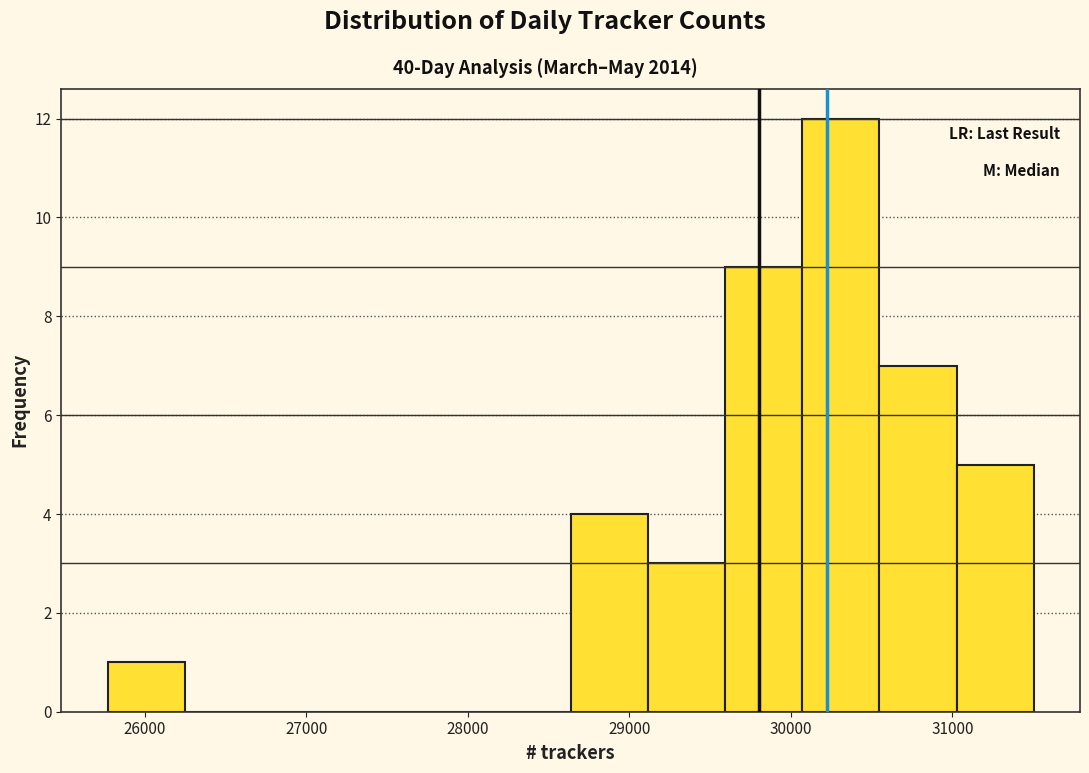

Which range on the x-axis has the tallest bar?

30100 to 30500